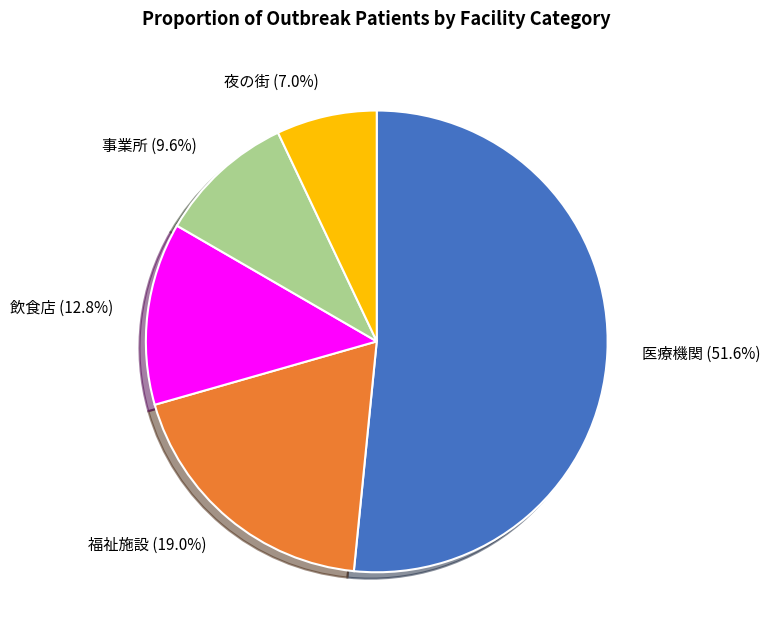

Is there a majority slice in this chart?

Yes